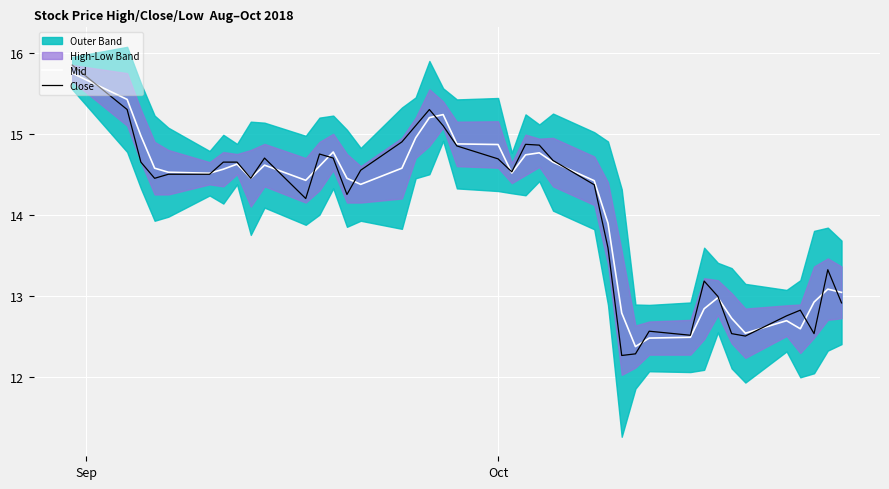

What is the lowest value of the Close series?

12.3